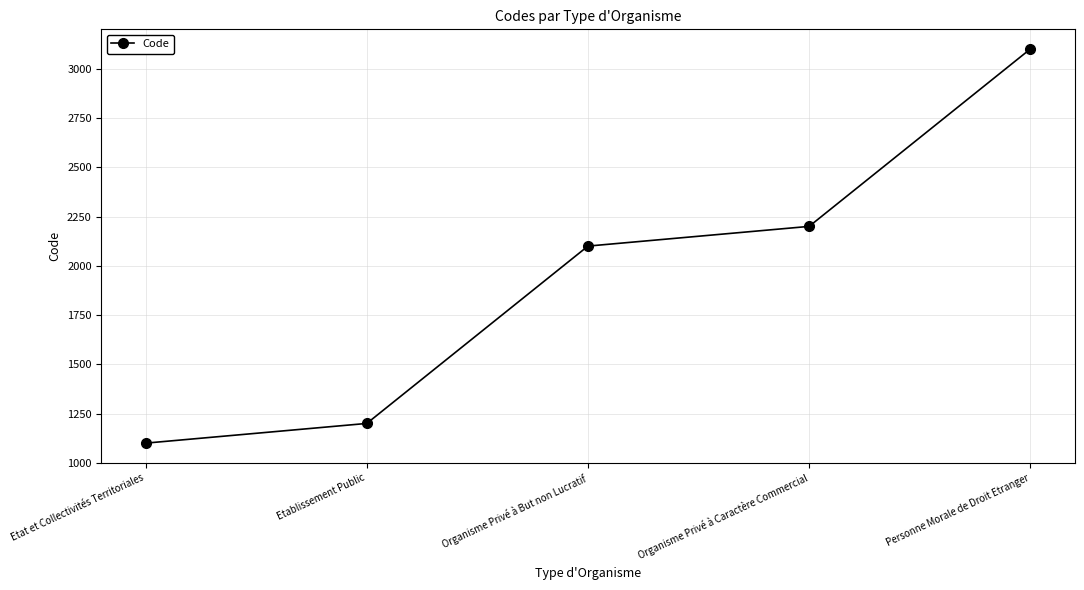

How many series are shown in this chart?

1